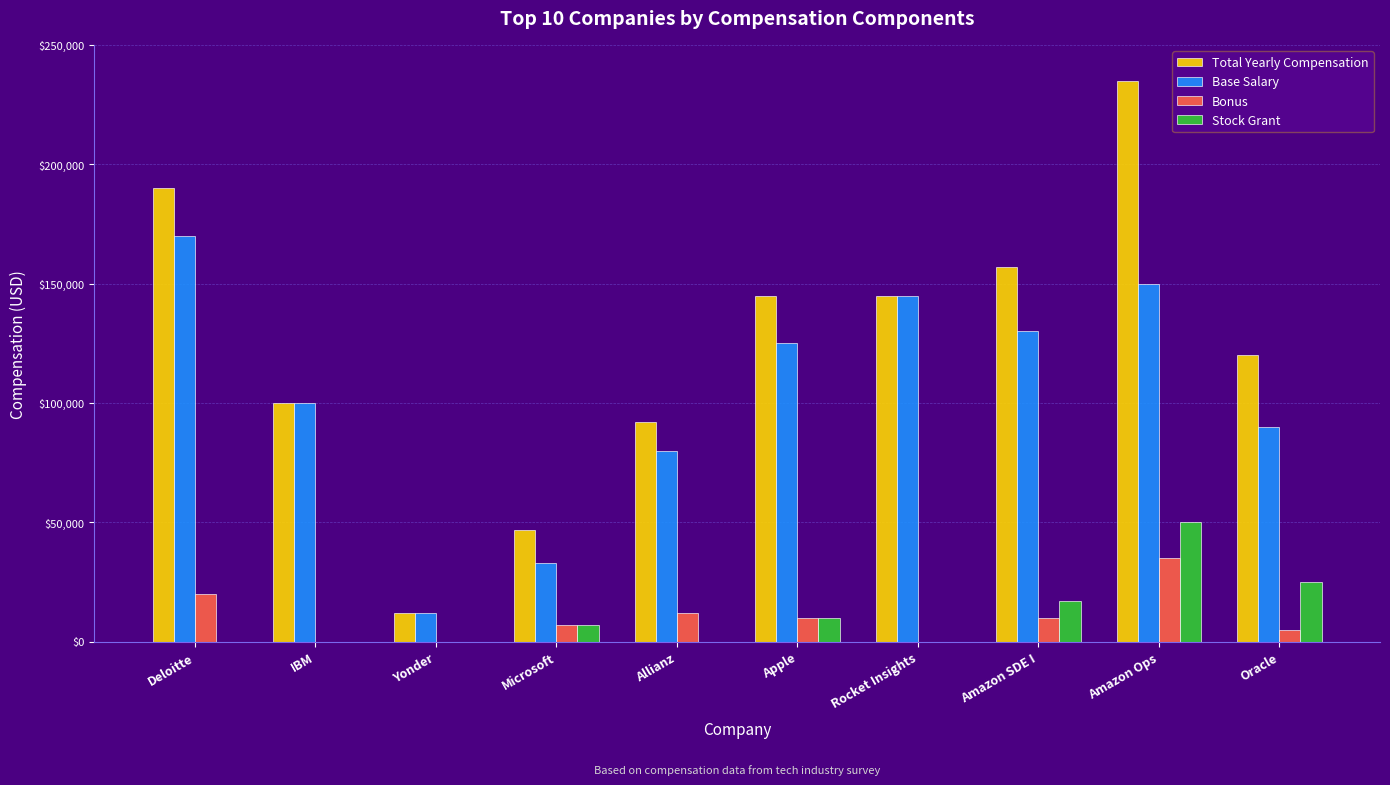

Count the Stock Grant values in the range 0 to 17000.

8